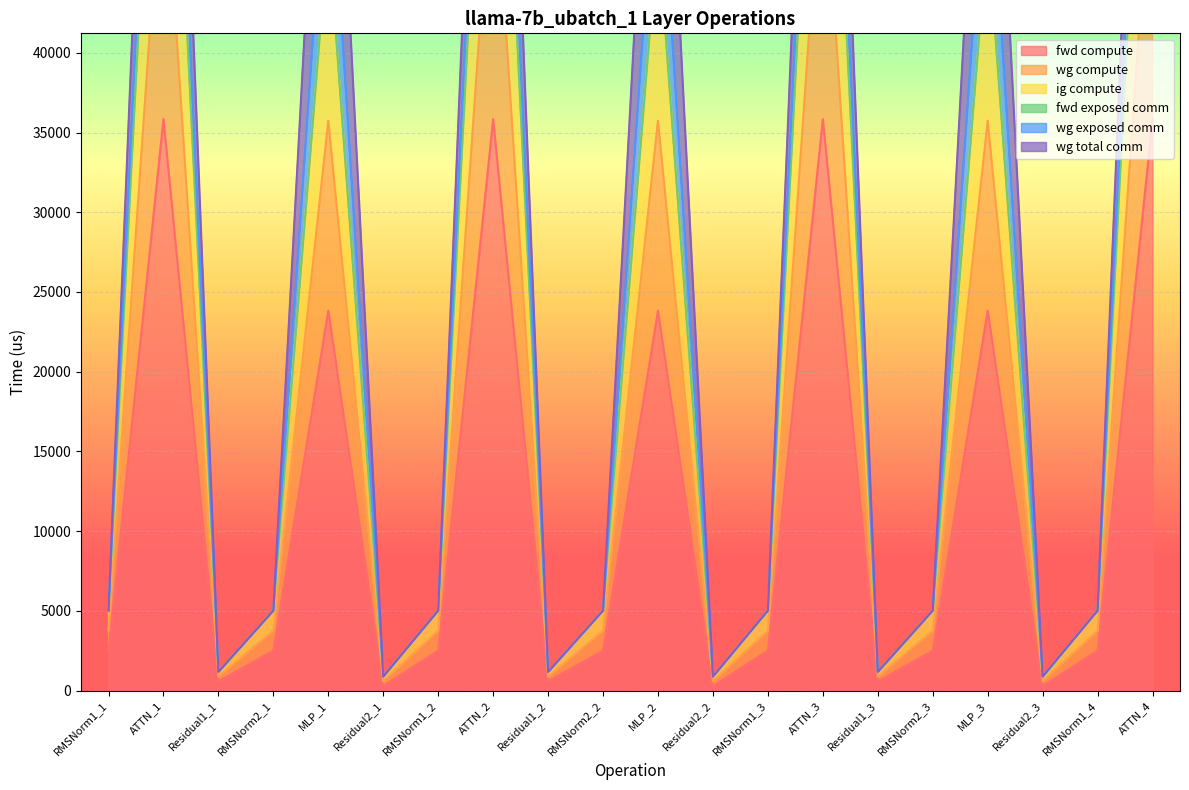

What is the total value across all series at Residual1_1?

2937.0